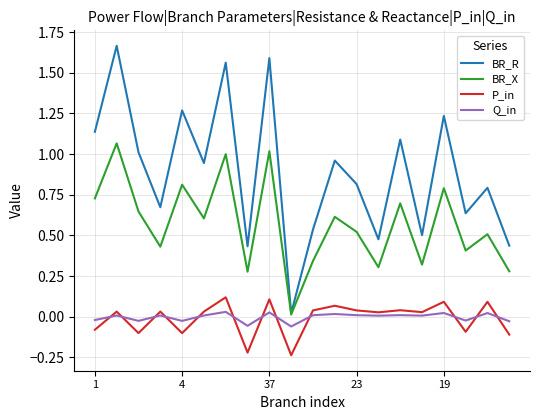

True or false: Q_in and BR_X intersect in this chart.

False